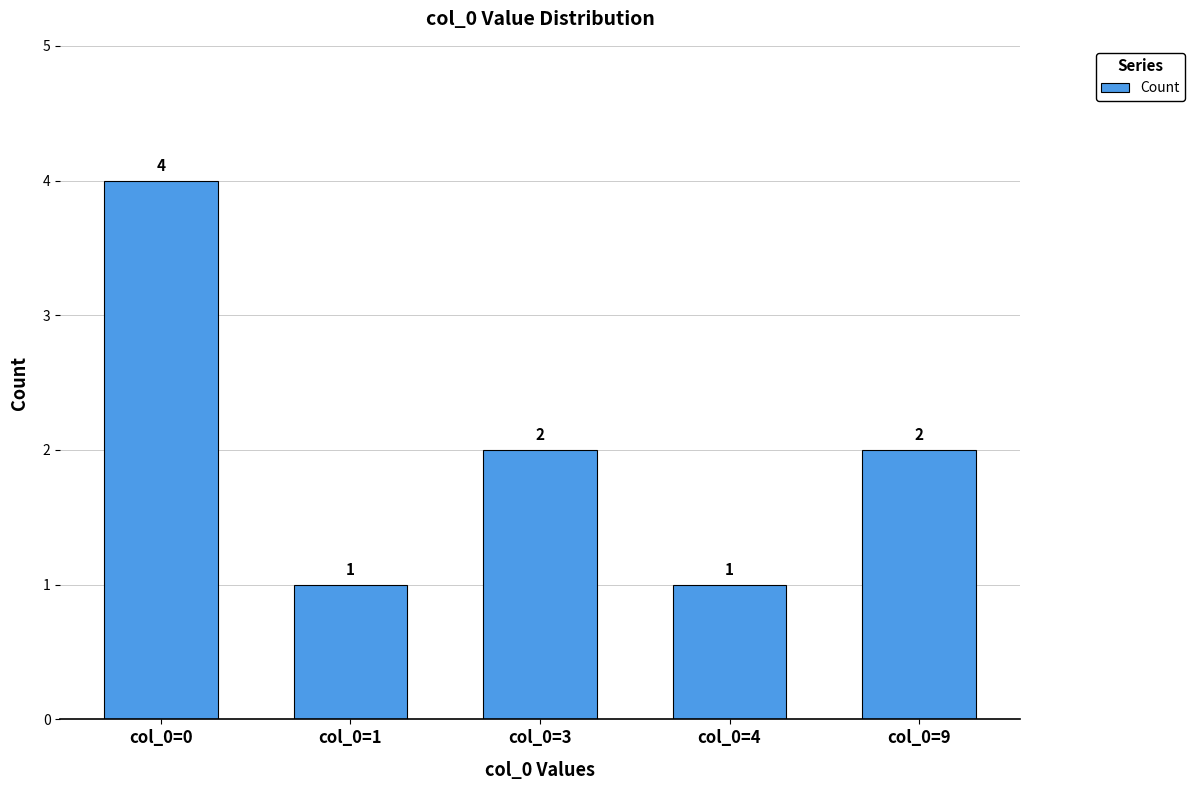

What is the difference between the second highest and second lowest values?

1